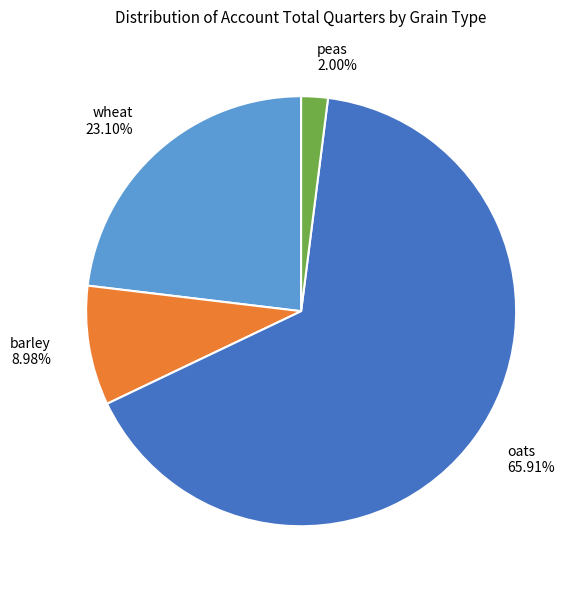

Rank the categories by value from lowest to highest.

peas, barley, wheat, oats